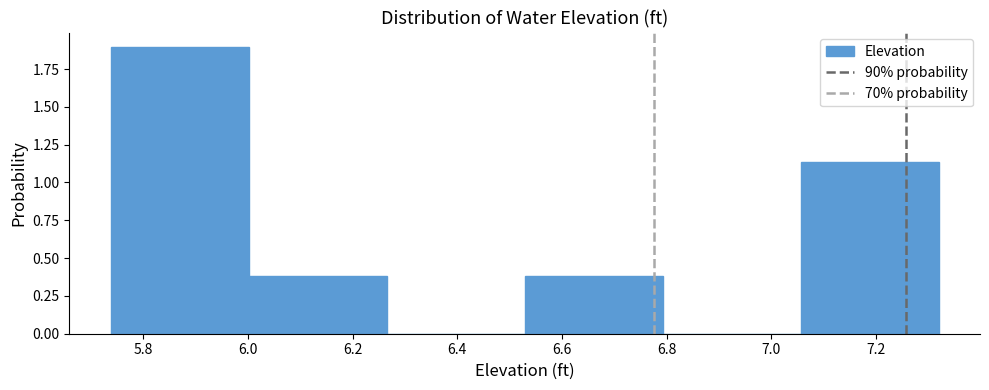

Reading left to right, list every bar in this chart as the range it spans on the x-axis followed by its height. Neither the bar edges nor the heights are printed on the chart, so give them approximately, as read against the axes.

5.74 to 6.00: 1.90
6.00 to 6.26: 0.40
6.26 to 6.52: 0
6.52 to 6.80: 0.40
6.80 to 7.06: 0
7.06 to 7.32: 1.15